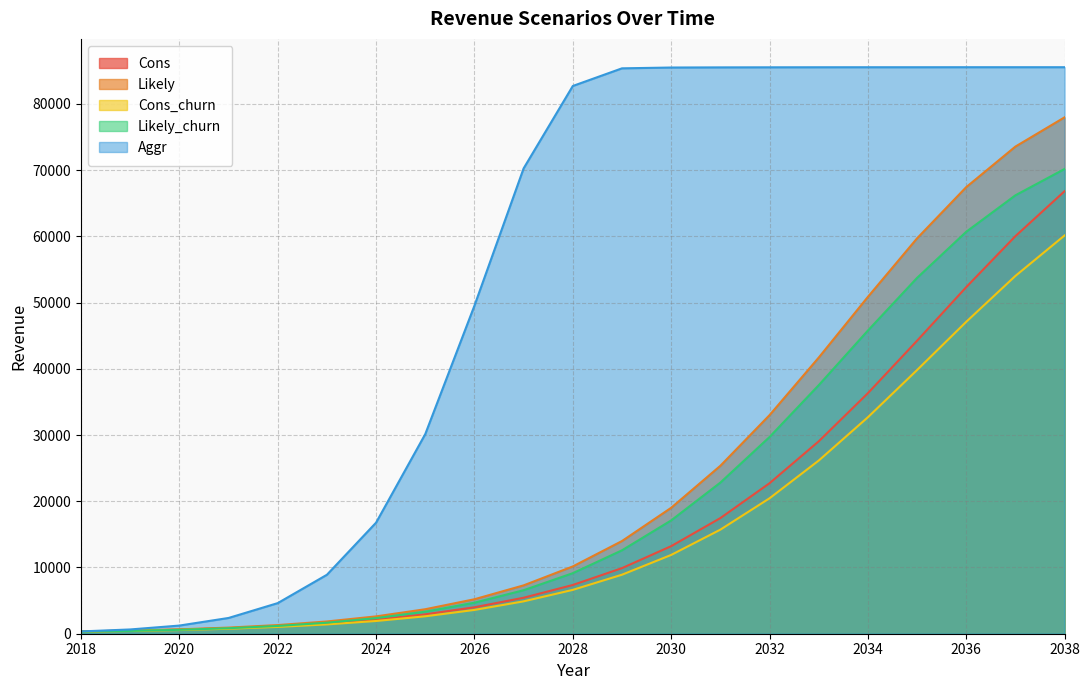

What is the highest value of the Cons series?

66812.4